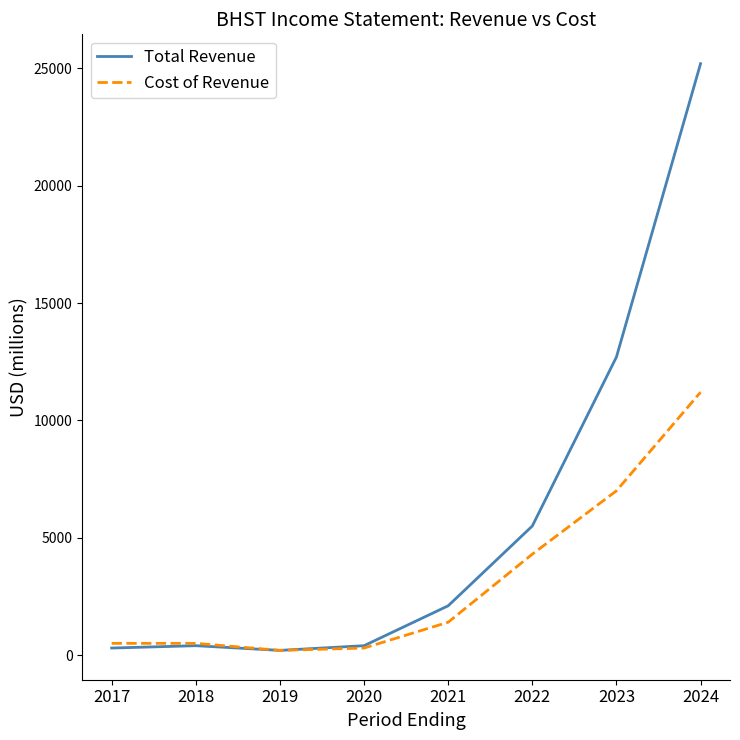

Does the chart display data point markers on the line(s)?

No